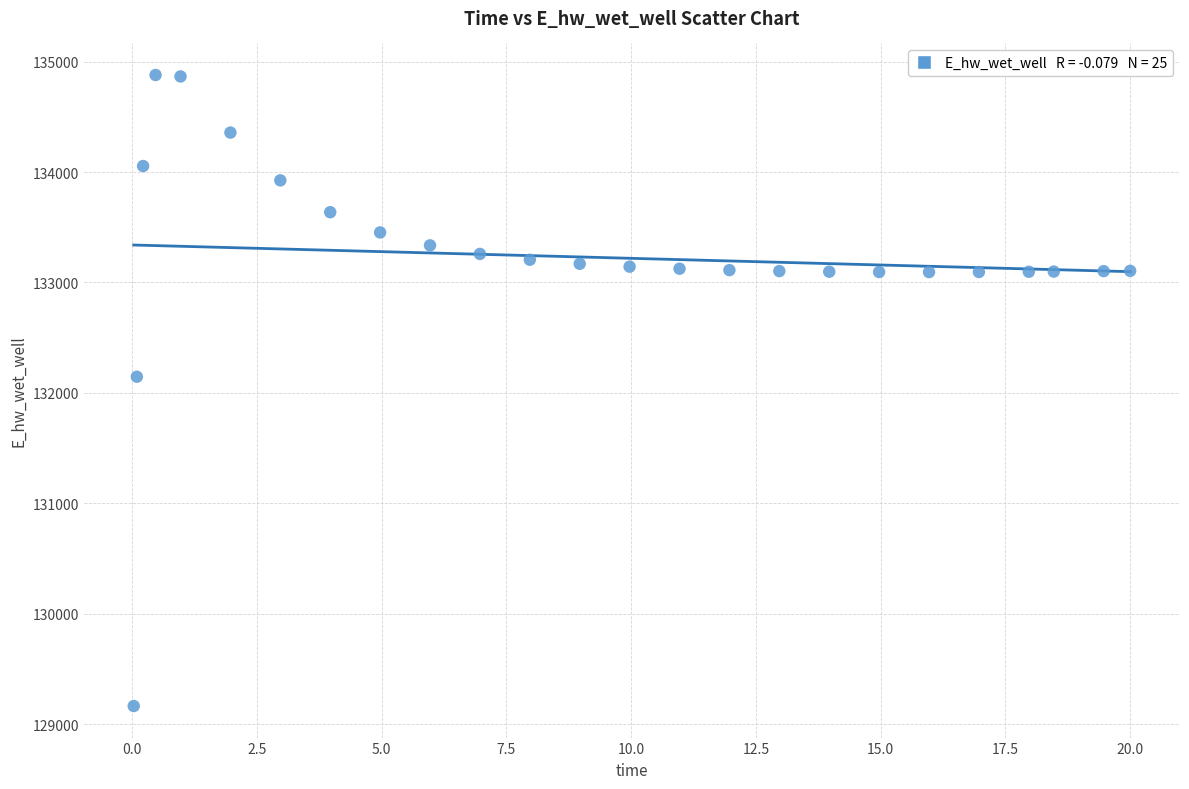

What Y value in the scatter plot is closest to 132021?

132146.1